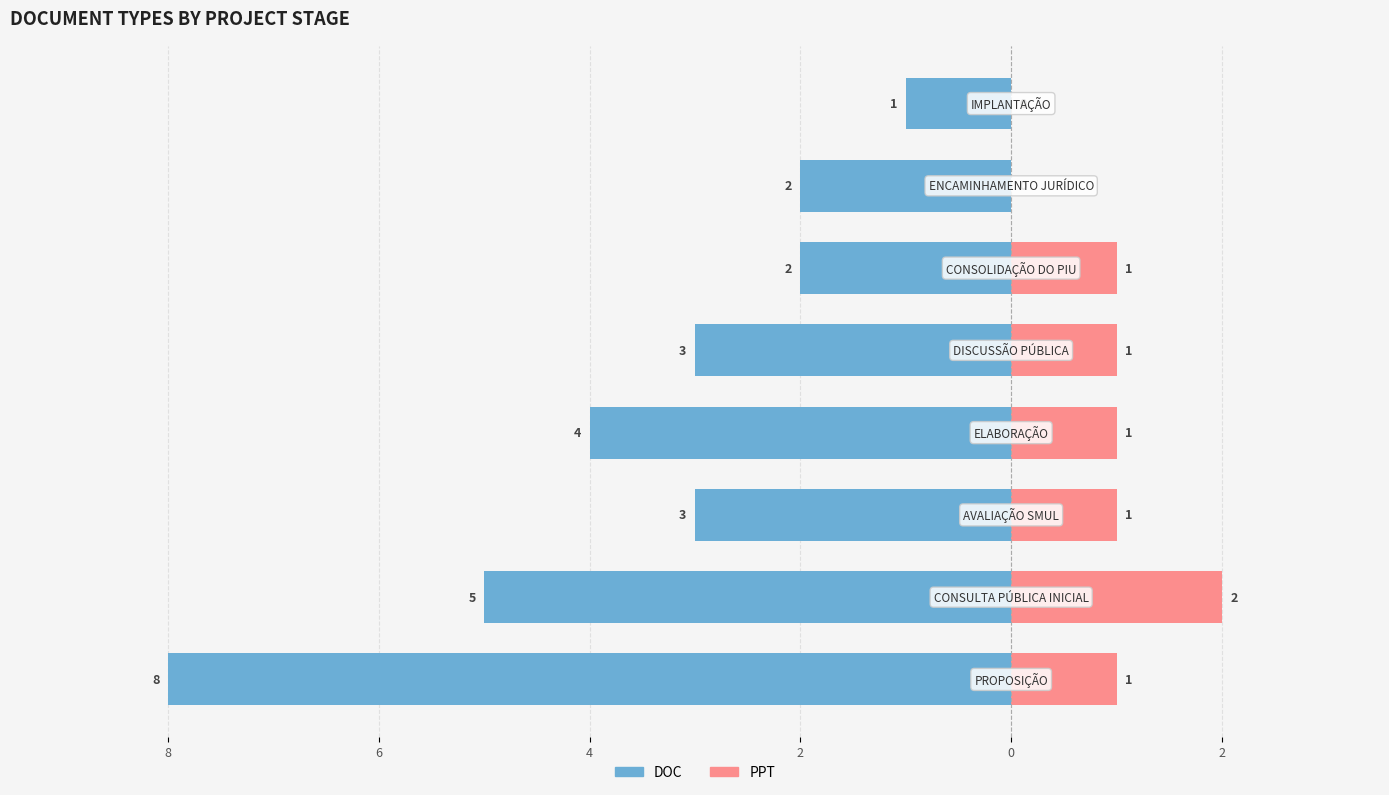

Reading right to left, list all the values displayed in this chart.

DOC: 4=-1	2=-2	0=-2	2=-3	4=-4	6=-3	8=-5	10=-8
PPT: 4=0	2=0	0=1	2=1	4=1	6=1	8=2	10=1